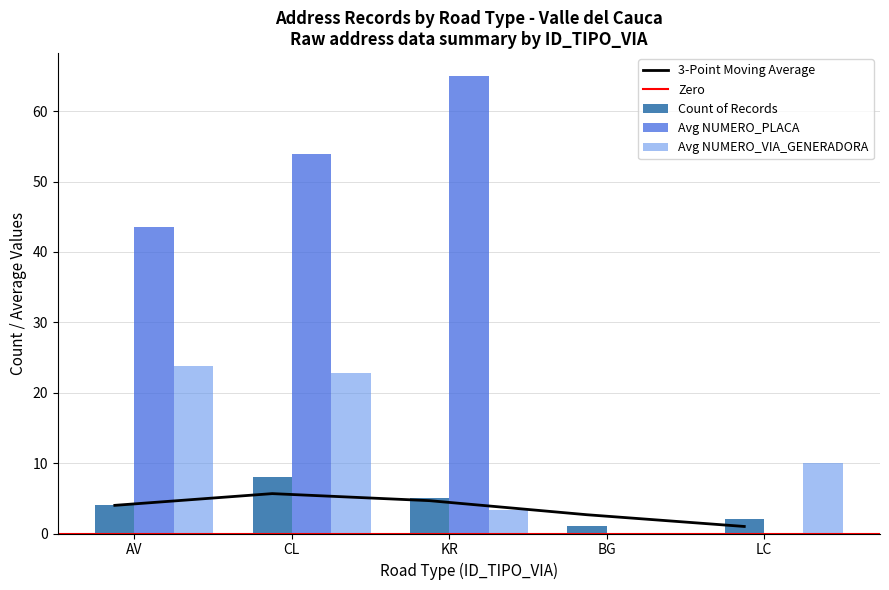

What is the value of the Count bar at the 4th from the left?

1.0